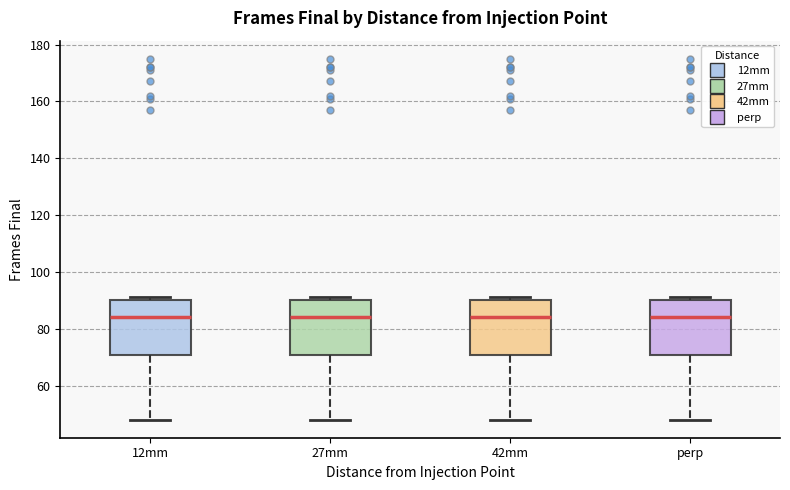

Reading left to right, read every box against the y-axis: the position of its median line, the range the box covers, and the ends of its whiskers. The values are not printed on the chart, so give them approximately, as read against the axis.

12mm: median 84, box 70 to 90, whiskers 48 to 92
27mm: median 84, box 70 to 90, whiskers 48 to 92
42mm: median 84, box 70 to 90, whiskers 48 to 92
perp: median 84, box 70 to 90, whiskers 48 to 92